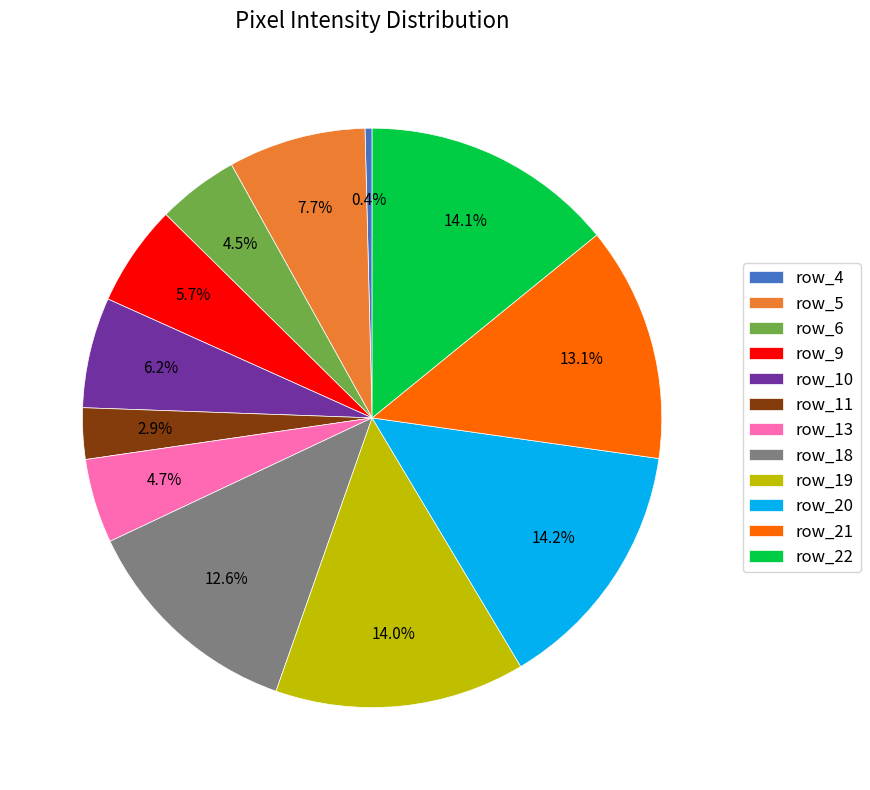

What is the smallest slice in the pie chart?

row_4